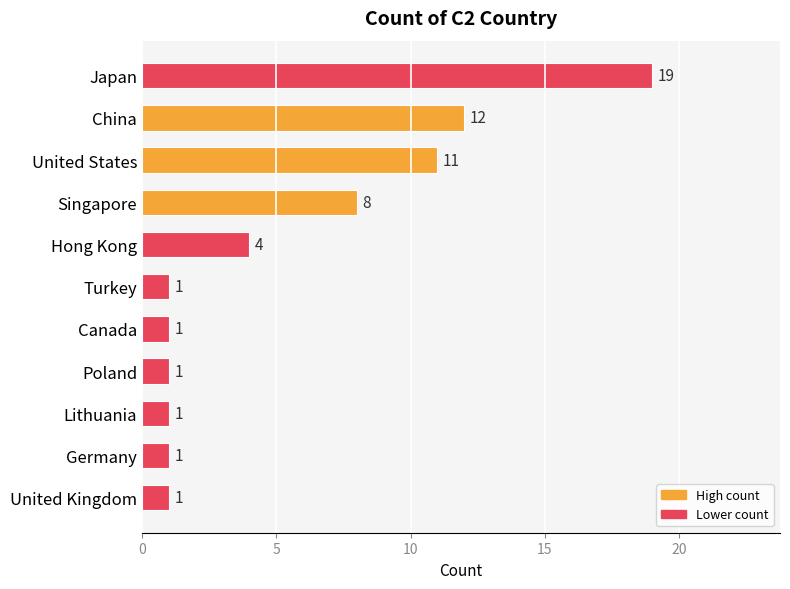

Count the number of categories in the chart.

11